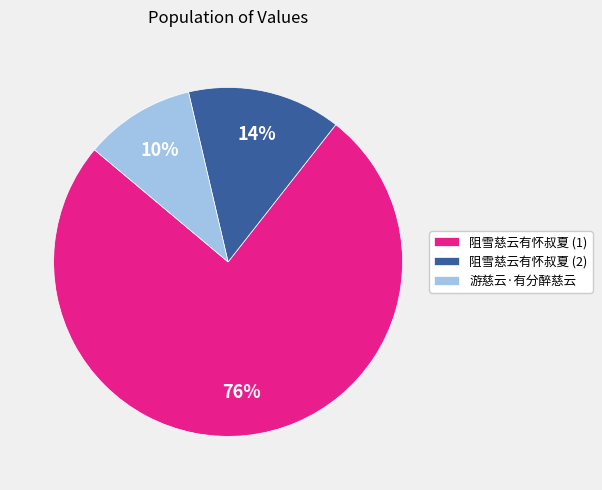

To the nearest percent, what percentage of the pie is 阻雪慈云有怀叔夏 (2)?

14%